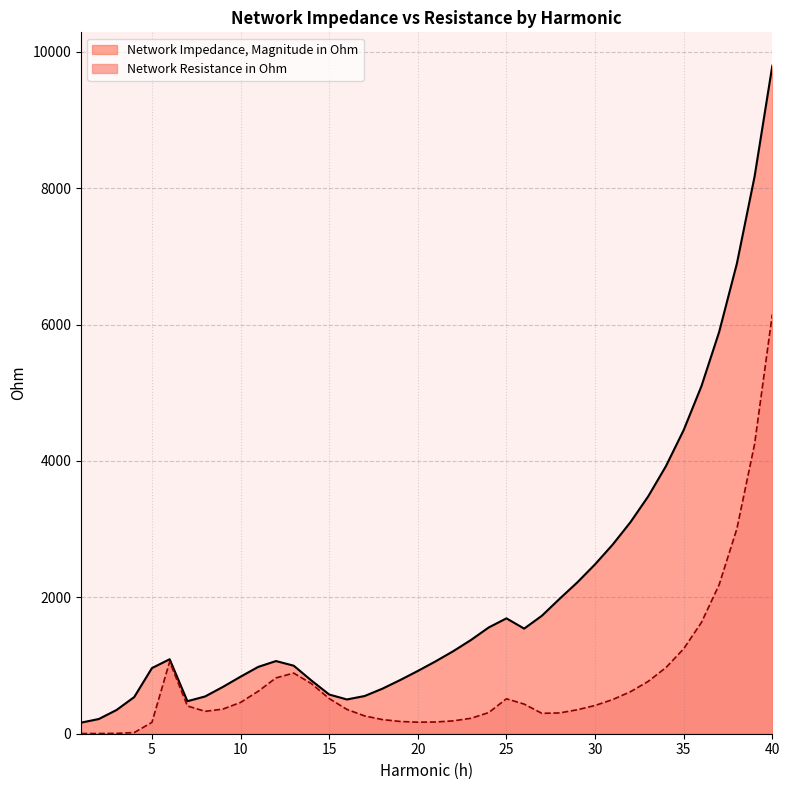

What is the smallest value displayed?

2.5